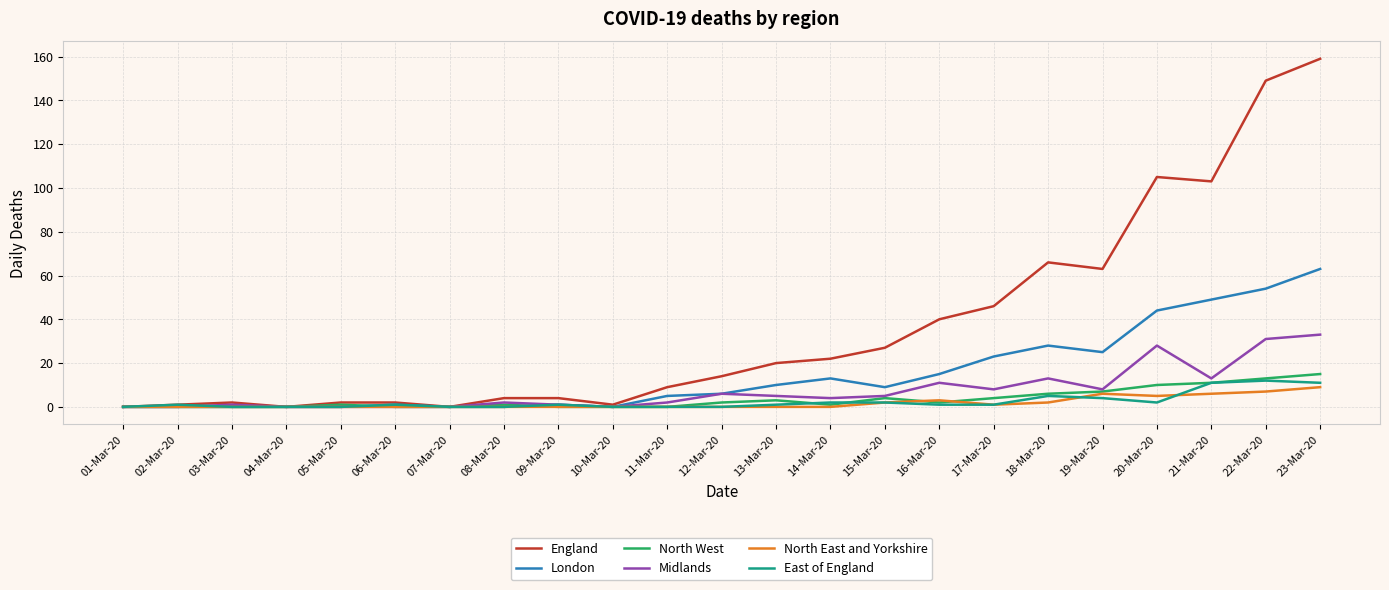

List the series in order of their peak value, highest first.

England, London, Midlands, North West, East of England, North East and Yorkshire